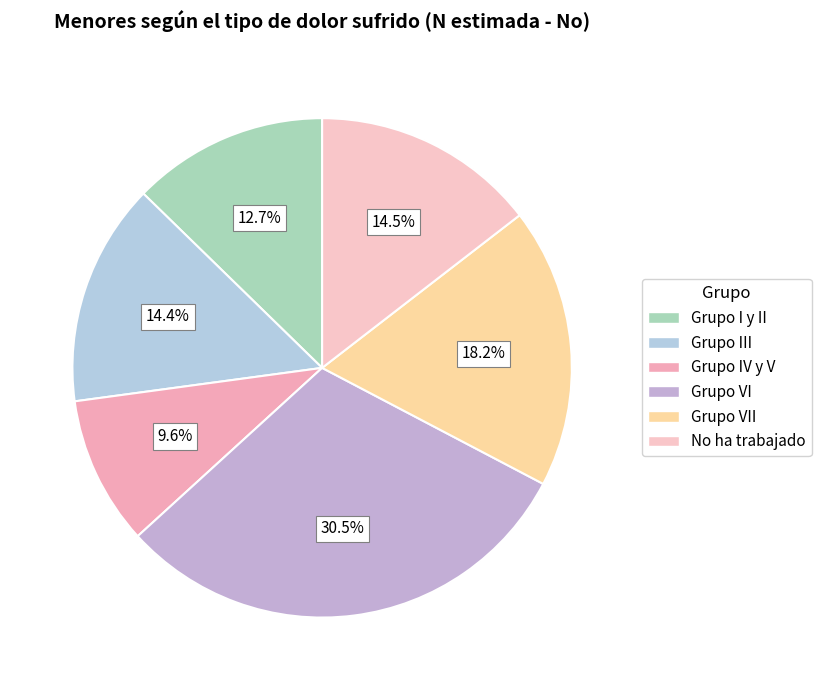

How many slices are in this pie chart?

6